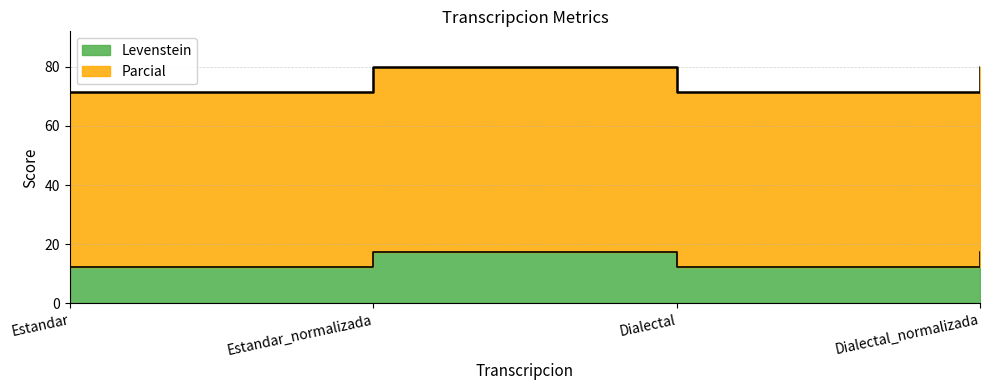

What is the value of the Levenstein point at the 1st from the left?

12.2